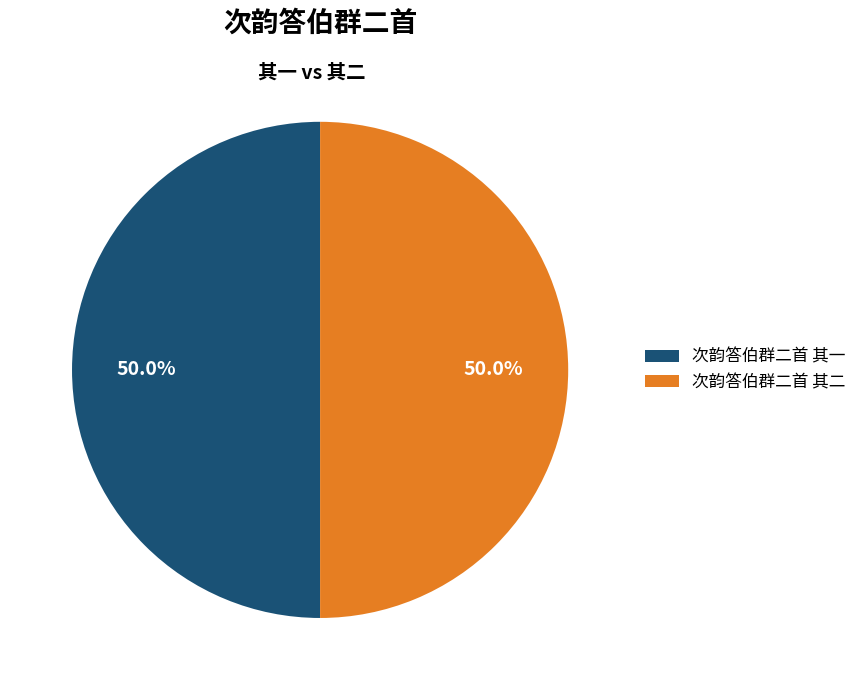

Combined, do 次韵答伯群二首 其一 and 次韵答伯群二首 其二 account for over 50%?

Yes